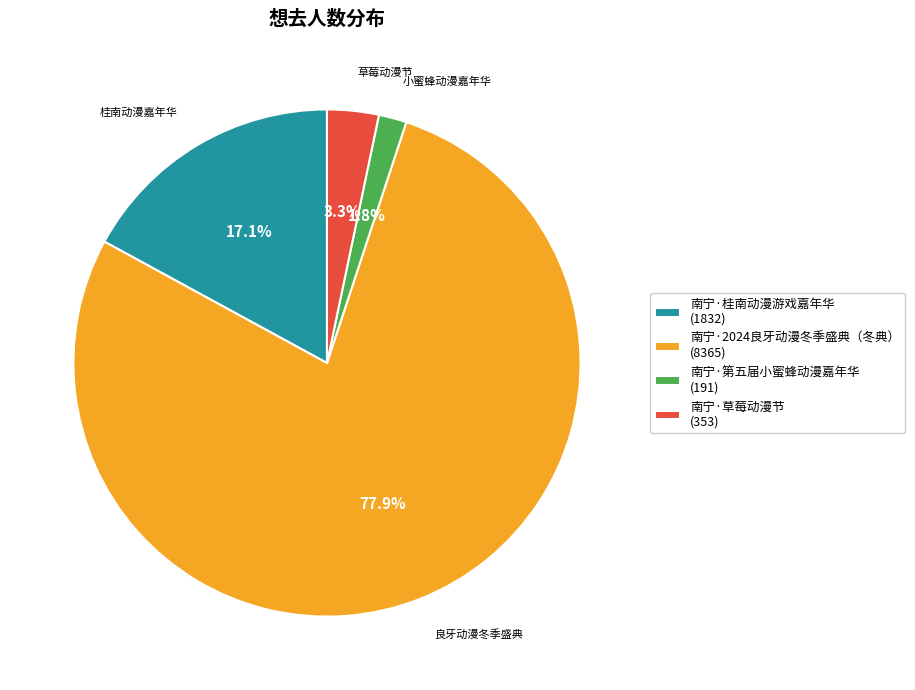

Count the number of slices in the pie.

4